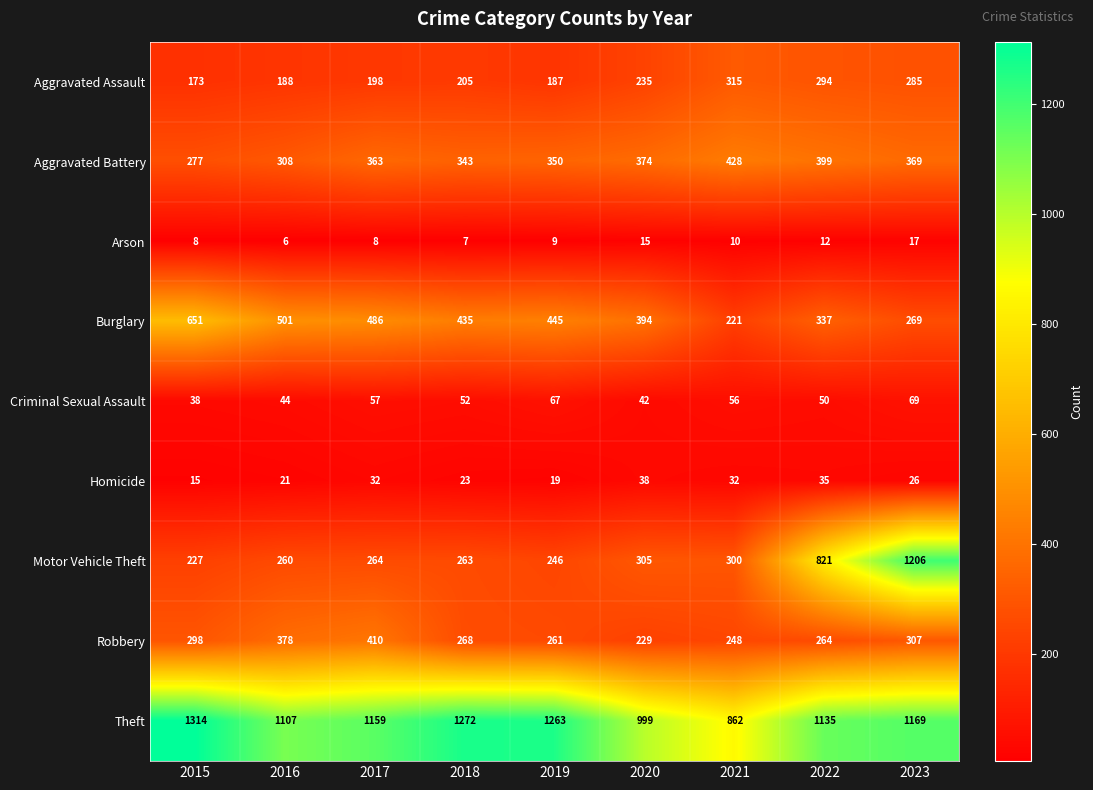

At how many categories does at least one series exceed 540?

9